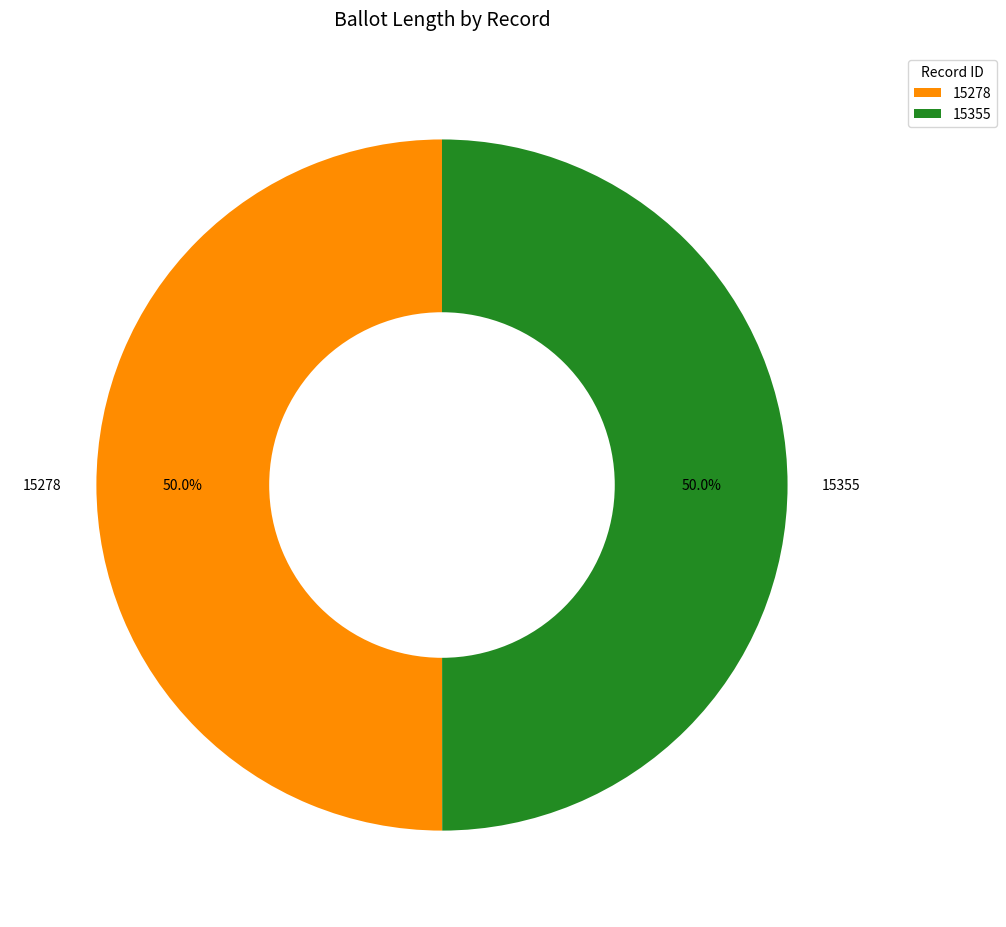

What percentage do 15278 and 15355 together represent?

100.0%